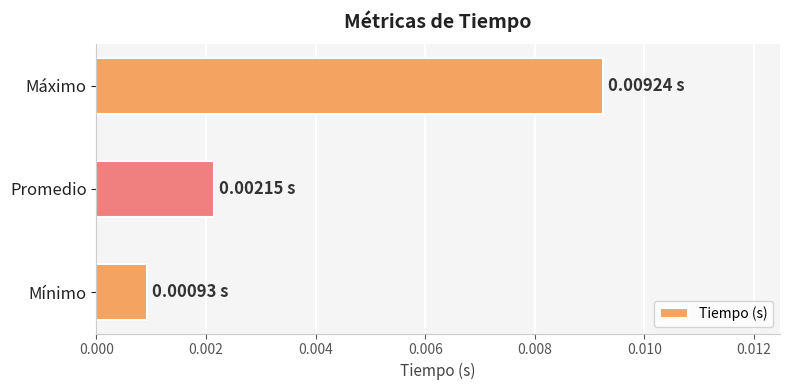

Which category has the lowest value across all series?

Mínimo